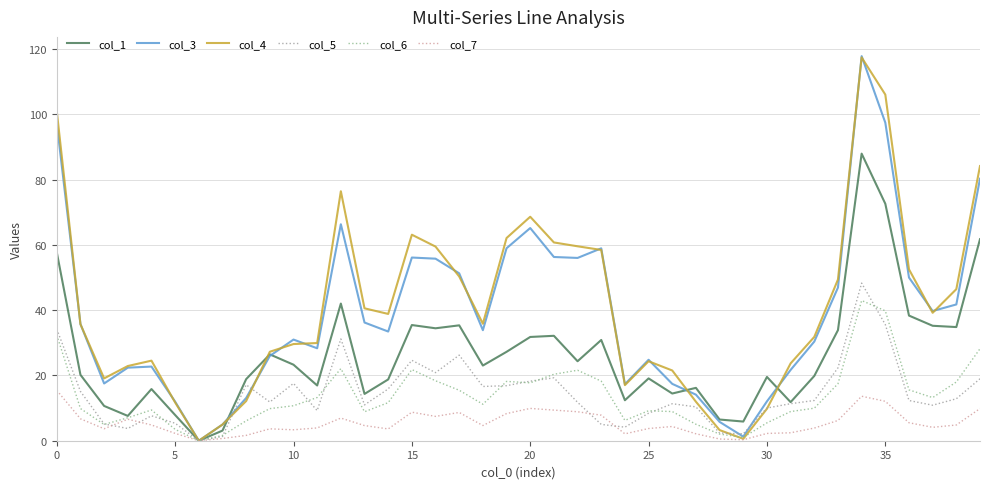

Does the chart display data point markers on the line(s)?

No